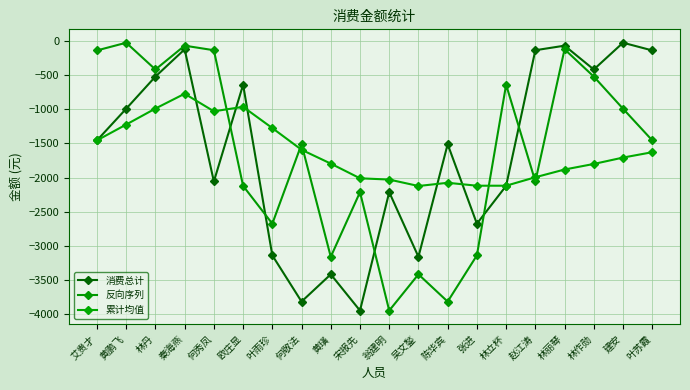

Which category has the highest value in the 消费总计 series?

建安